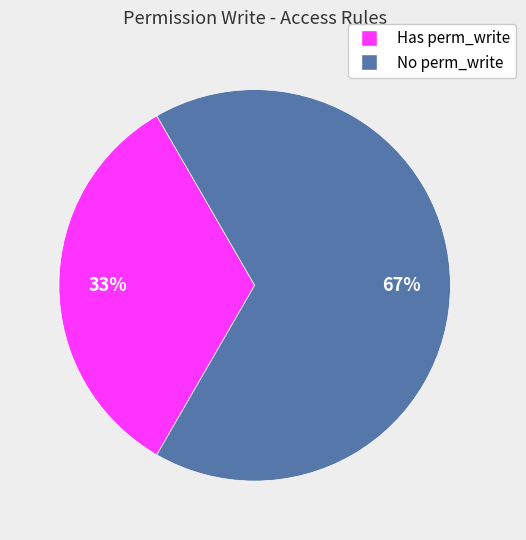

How many slices are in this pie chart?

2